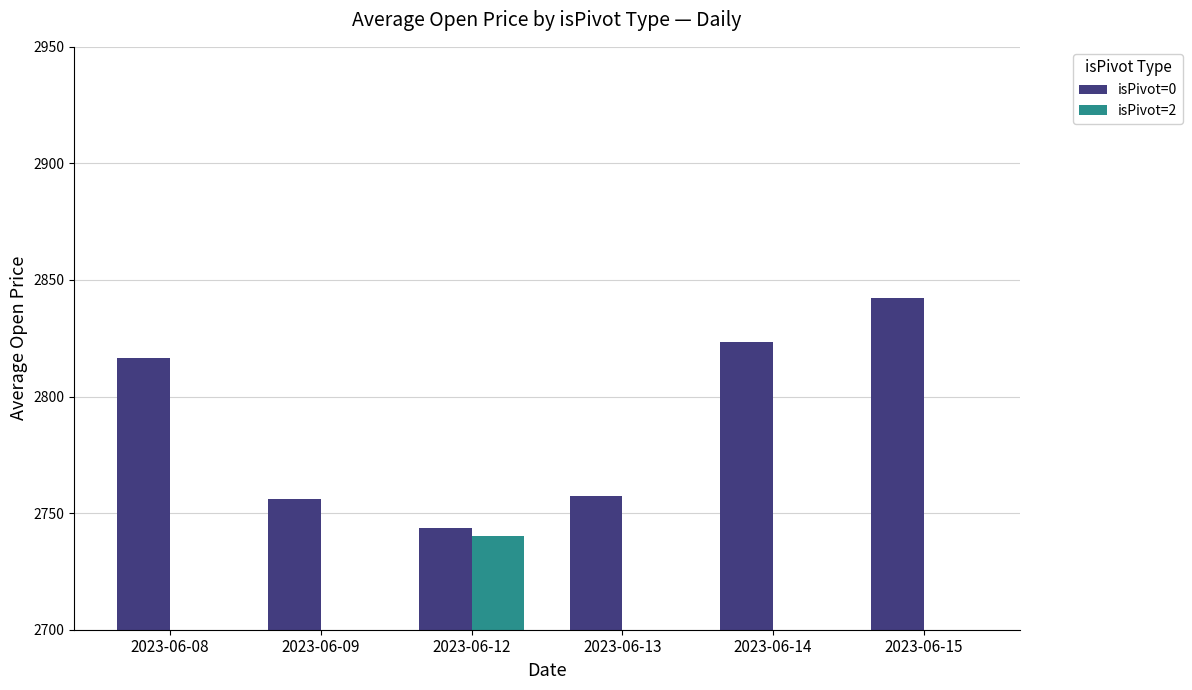

What is the difference between the isPivot=0 values at 2023-06-08 and 2023-06-15?

25.9